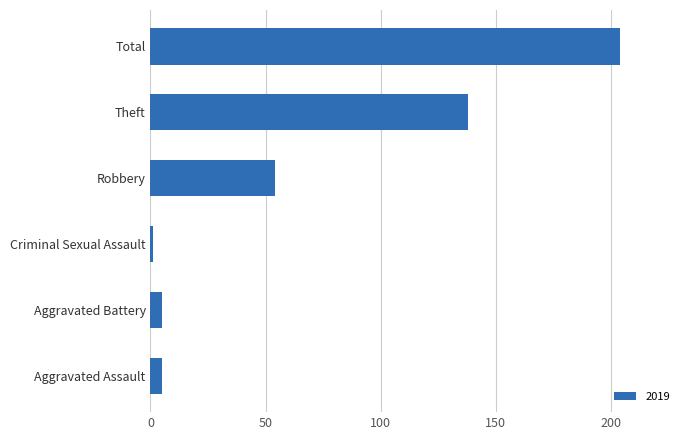

At which category does the chart reach its minimum across all series?

Criminal Sexual Assault